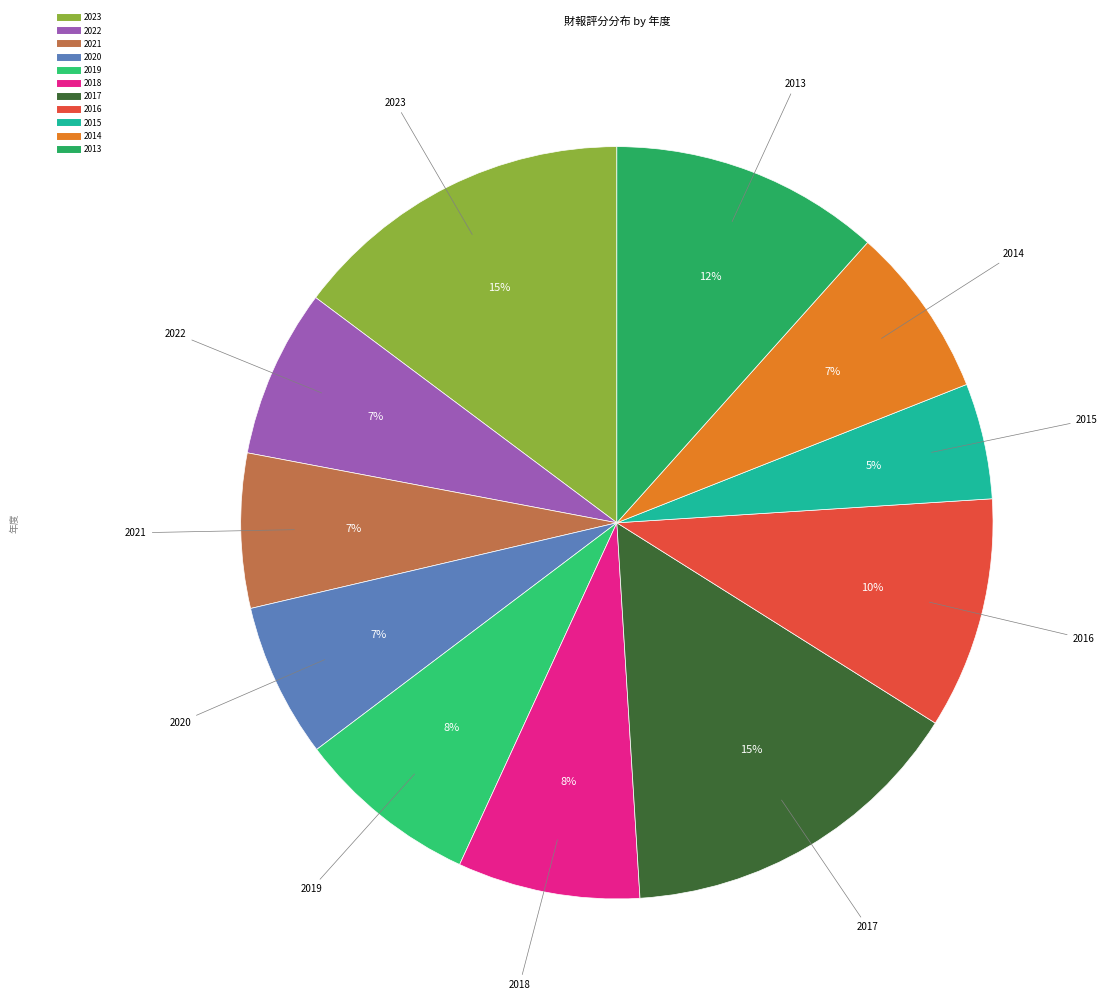

Which category has the smallest portion of the pie?

2015